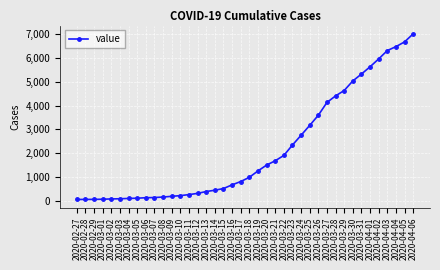

What is the average value?

2144